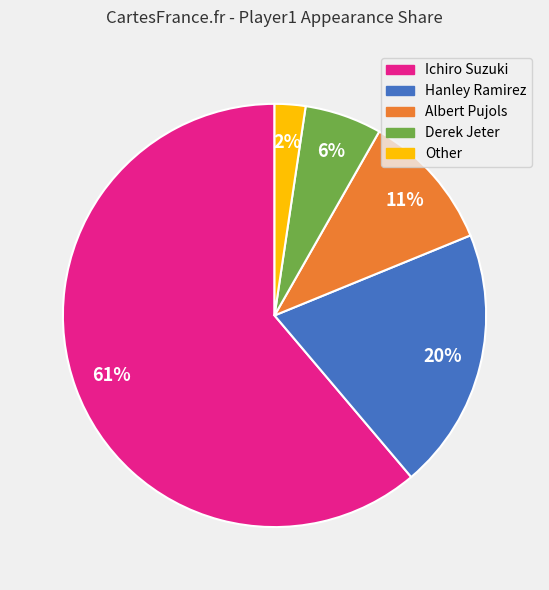

How many segments does this pie chart have?

5